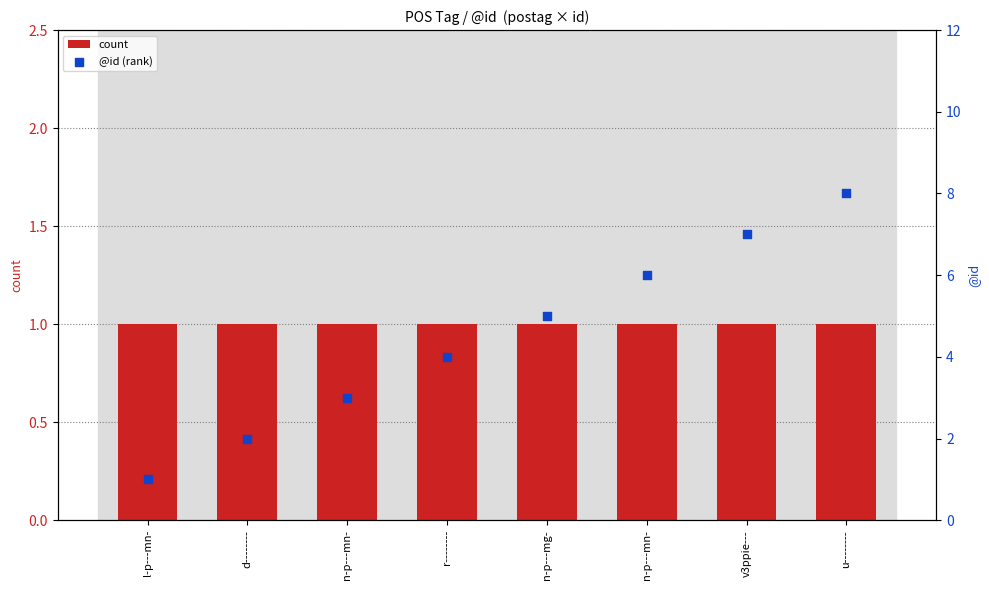

Which series contains the highest Y value?

@id (rank)